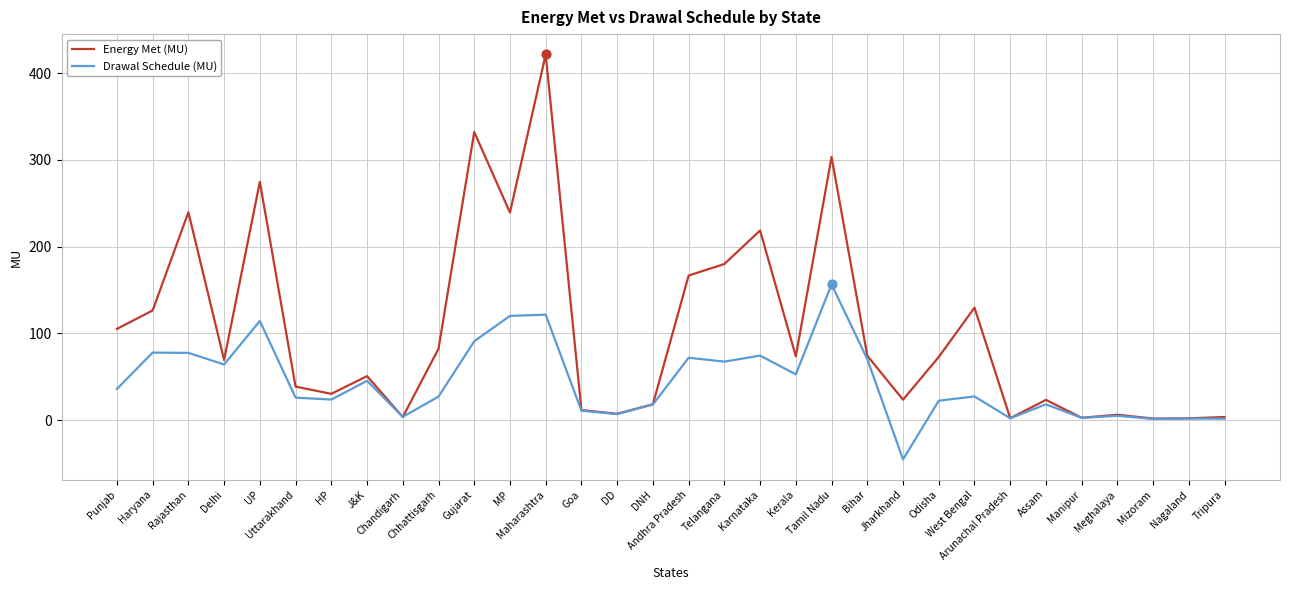

Is the value of Drawal Schedule (MU) at West Bengal greater than the value of Energy Met (MU) at Kerala?

No